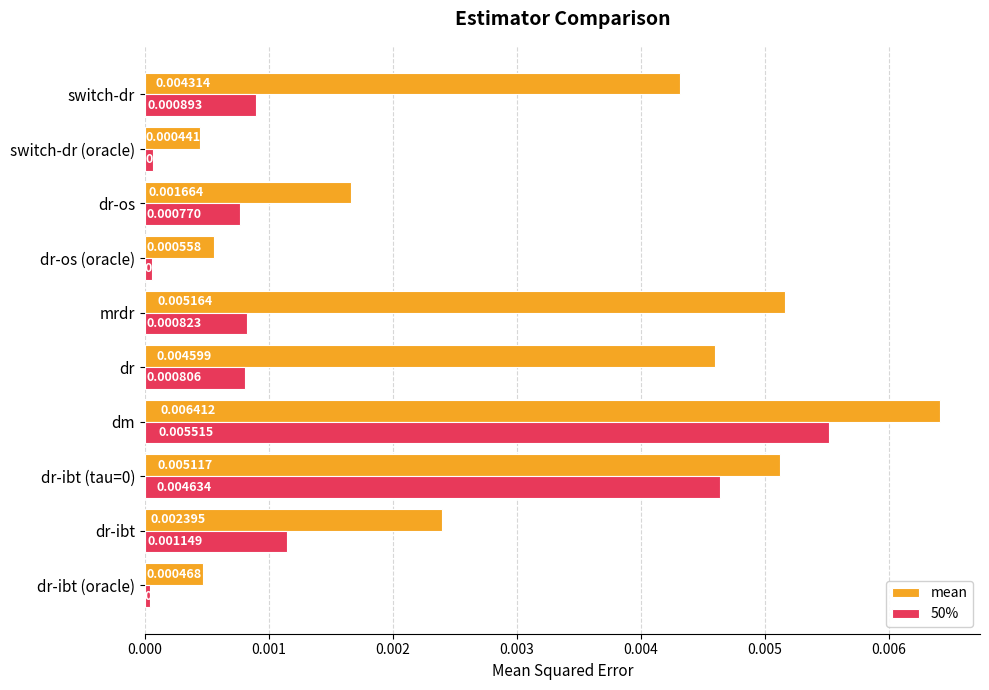

Which category has the lowest value in the 50% series?

dr-ibt (oracle)